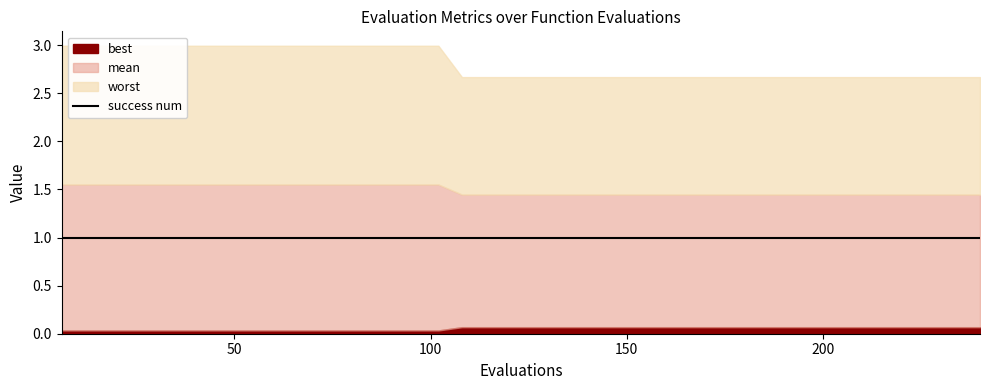

What is the value of the worst point at the 17th from the left?

3.0